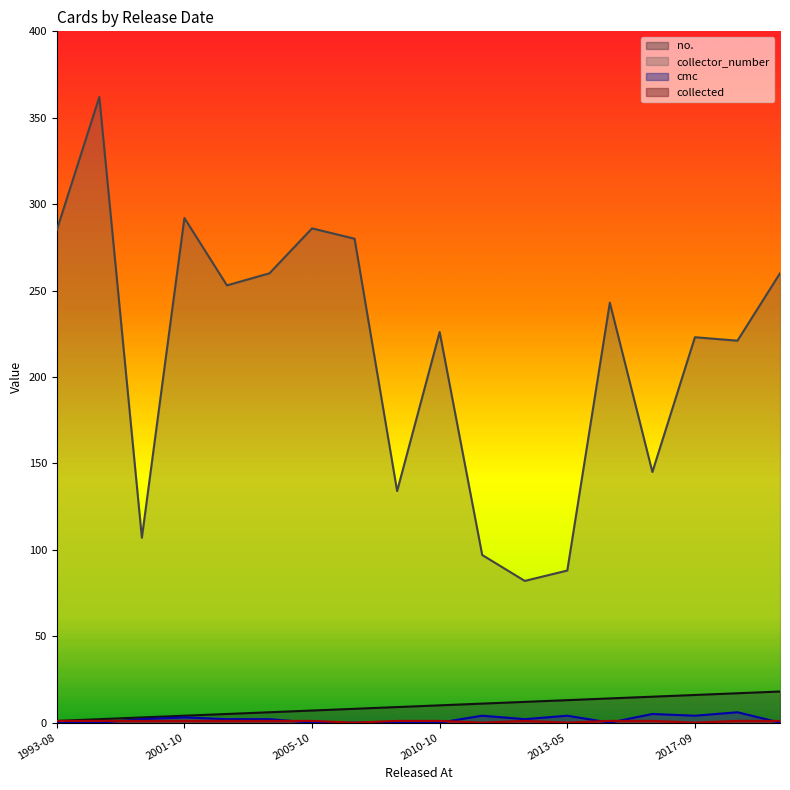

Which series has the largest total across all categories?

collector_number